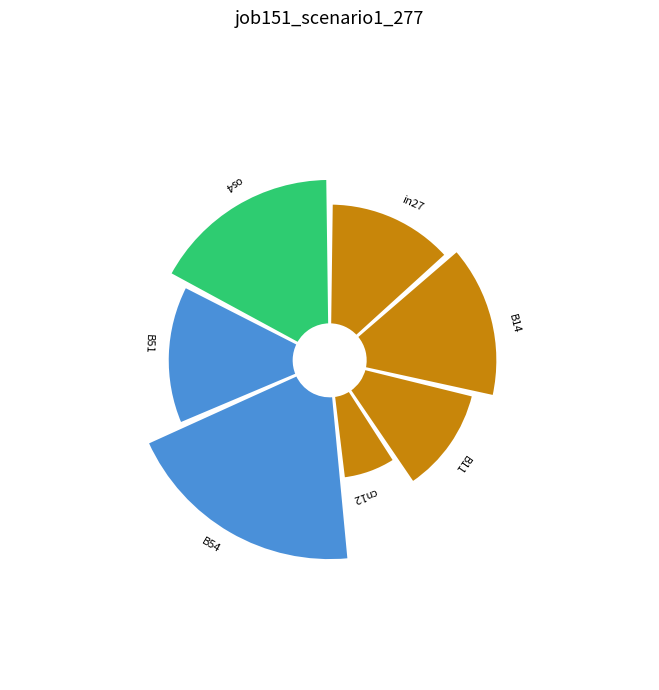

To the nearest percent, what is the combined percentage of B11 and os4?

29%